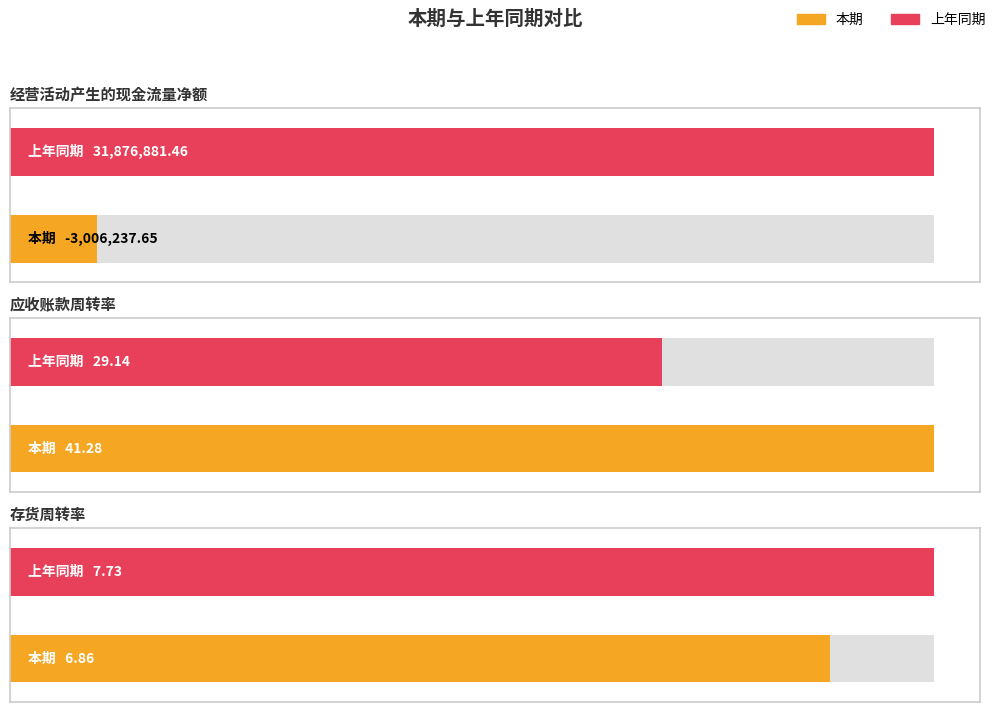

At which category is the sum across all series the highest?

经营活动产生的现金流量净额